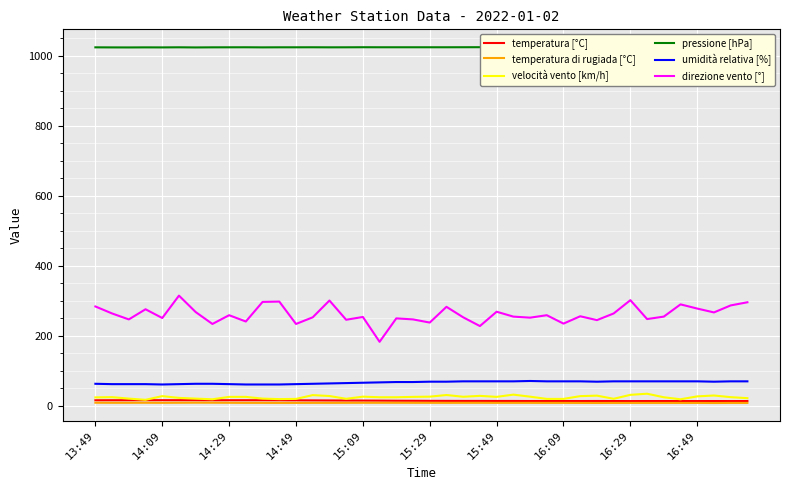

True or false: temperatura di rugiada [°C] and direzione vento [°] intersect in this chart.

False